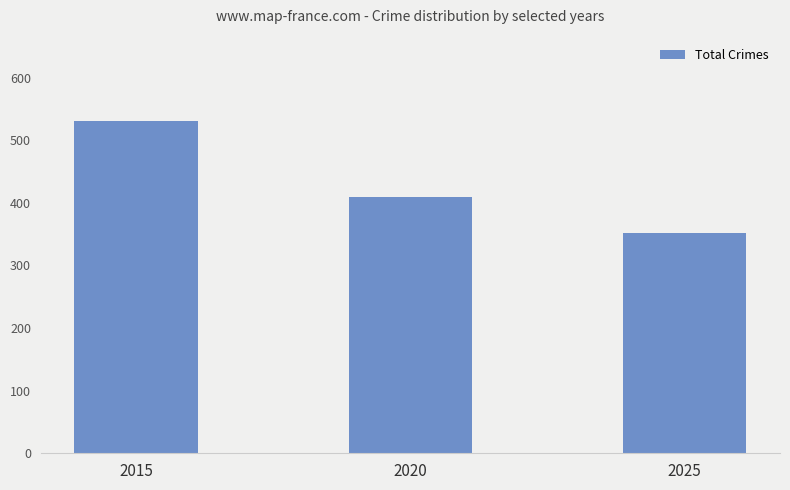

Count the values in the range 351 to 531.

3